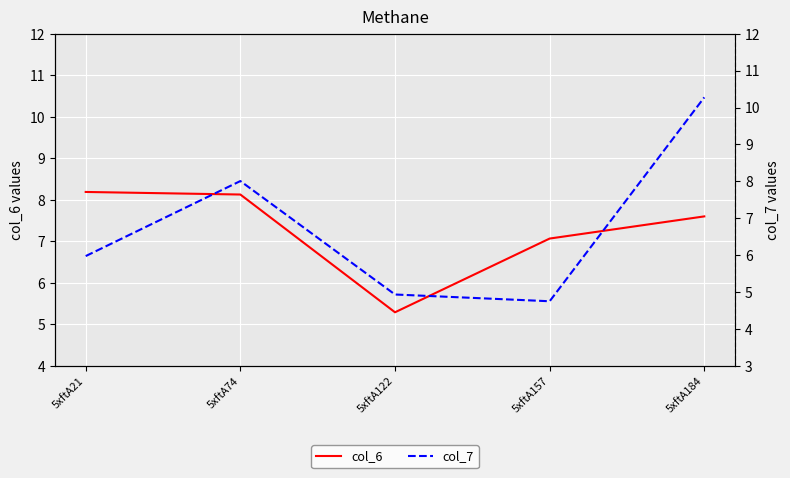

What is the value of the col_7 point at the 1st from the left?

6.0